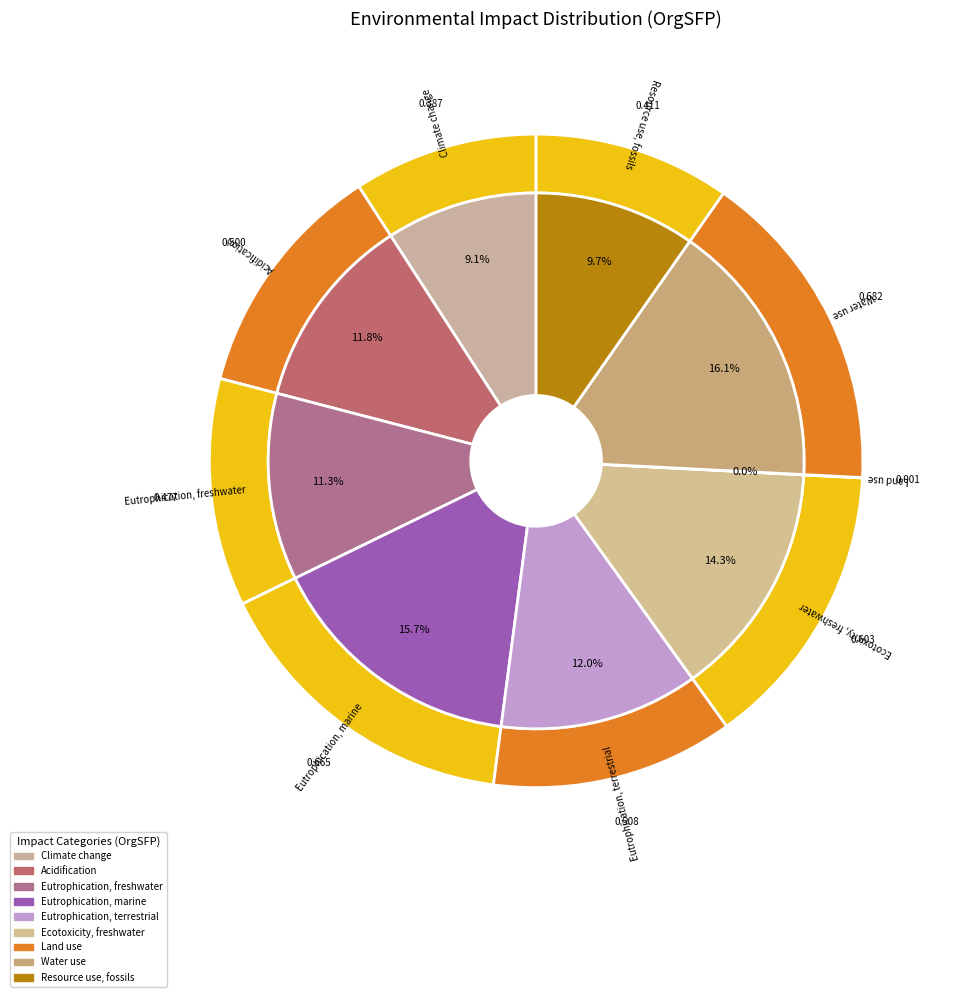

To the nearest percent, what is the average slice percentage?

11%